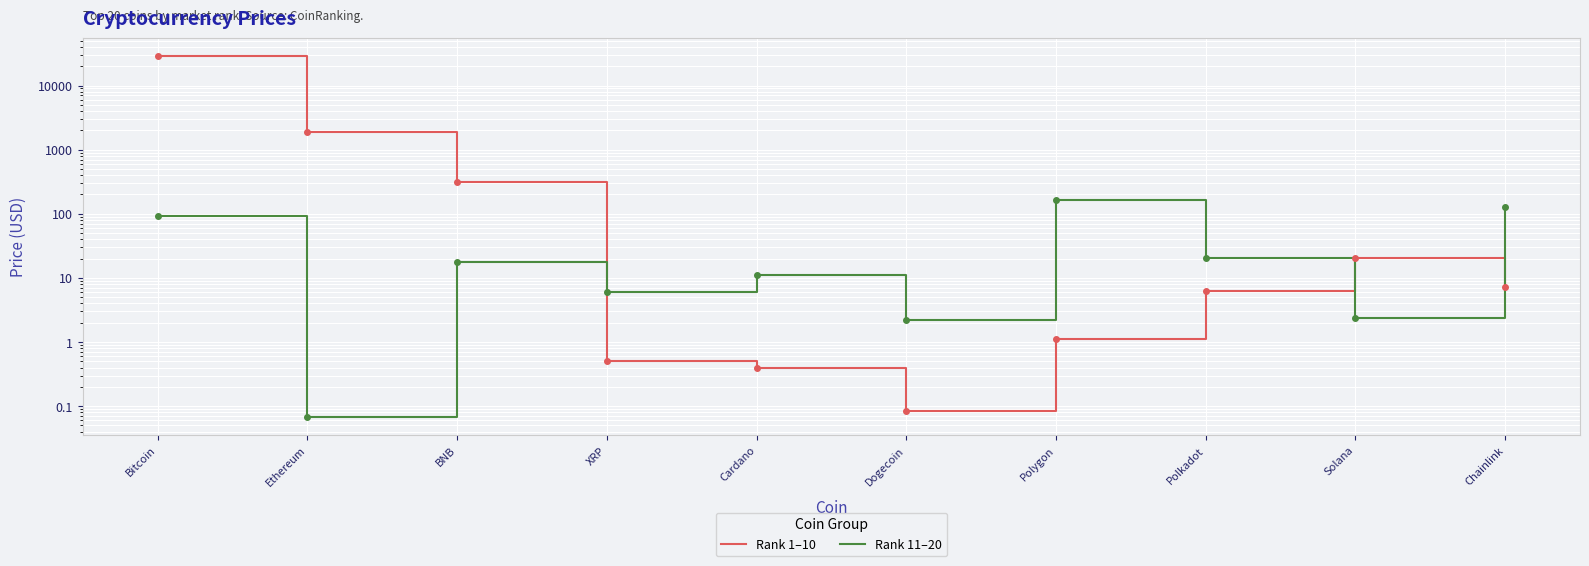

Between Dogecoin and Polygon, which is larger?

Polygon